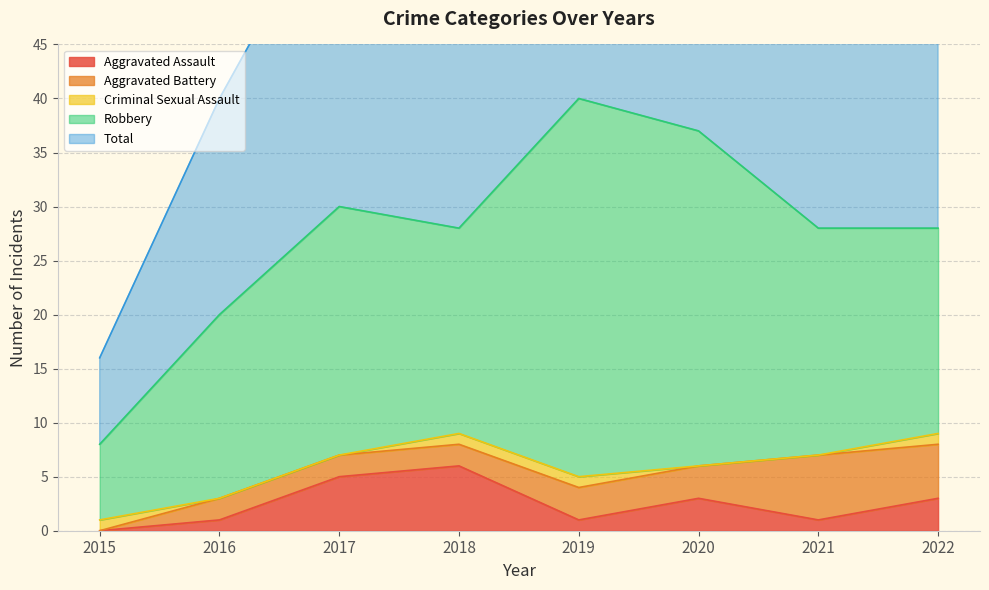

What is the difference between the second highest and minimum values in the Robbery series?

24